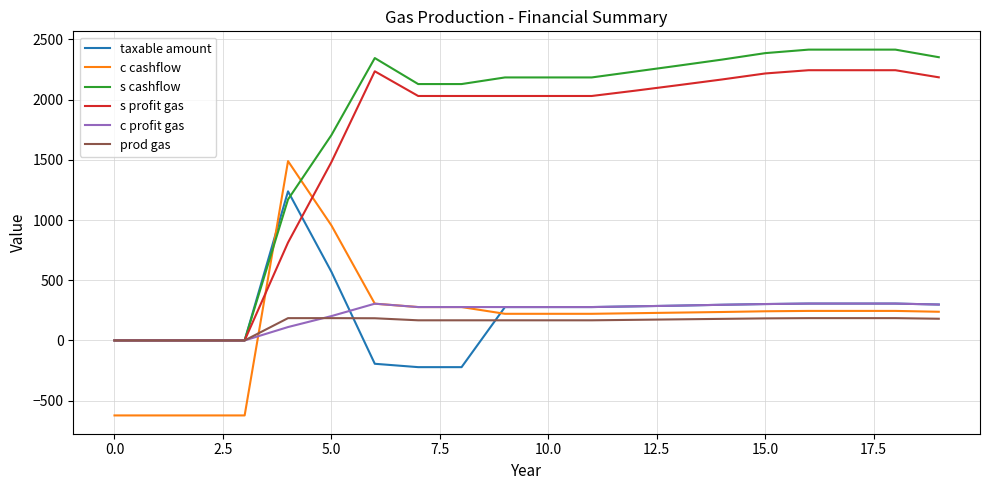

What is the minimum value shown in the chart?

-623